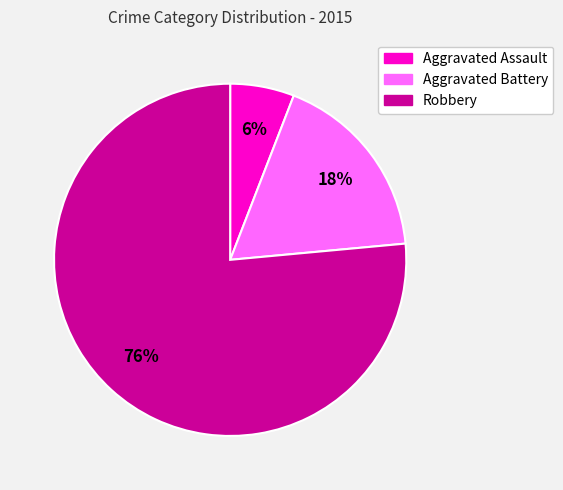

Which has a higher value, Aggravated Battery or Aggravated Assault?

Aggravated Battery